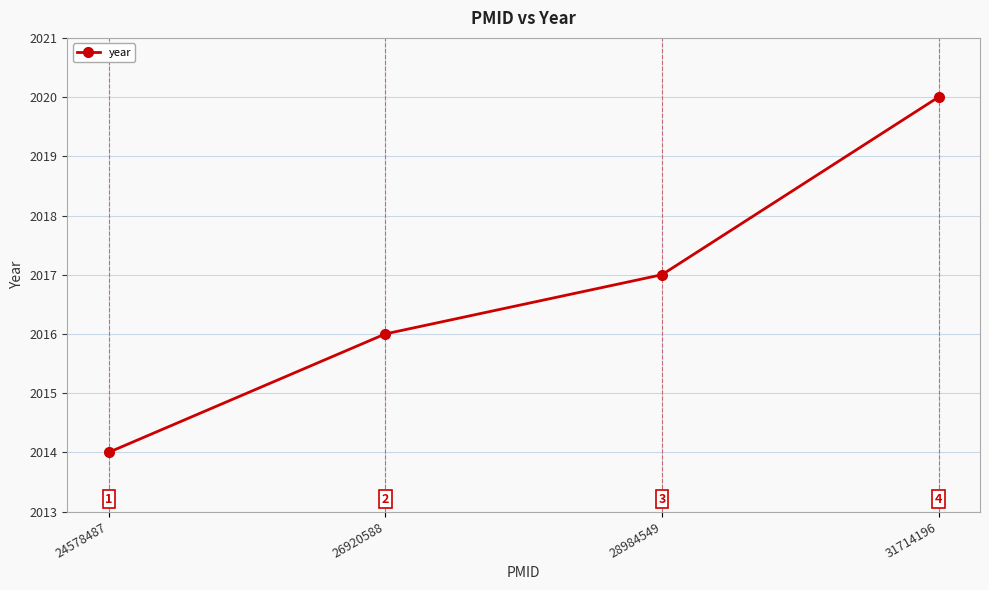

True or false: there are more than 0 points higher than both neighbors.

False